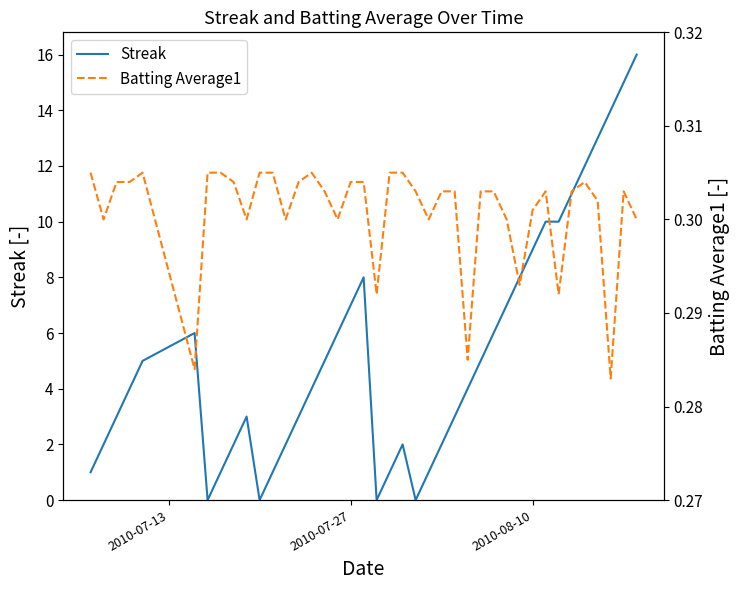

What is the maximum value for Streak?

16